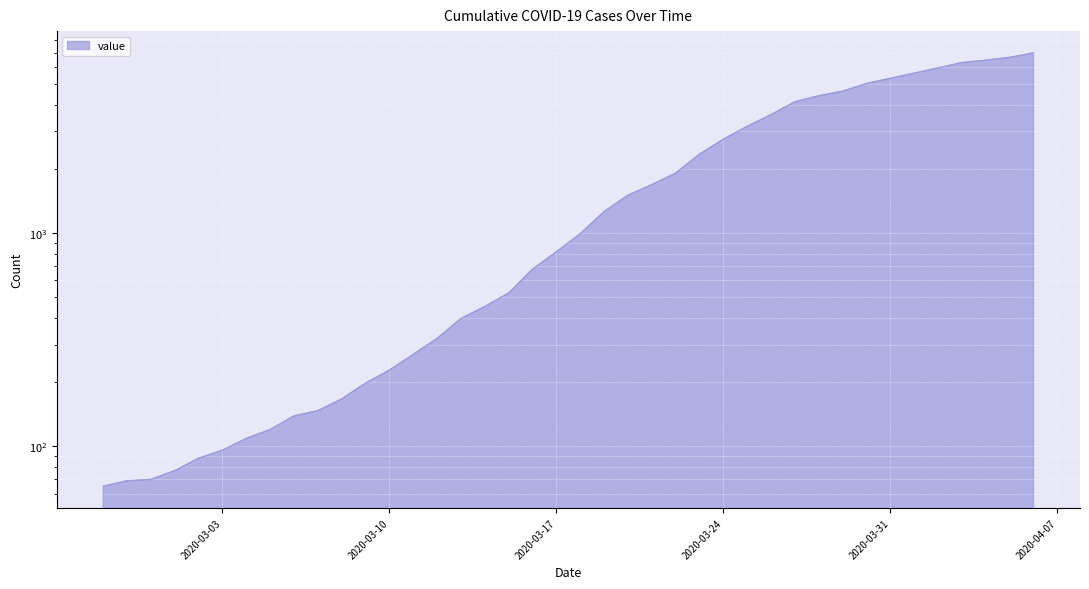

Approximately how many times larger is the value at 2020-03-24 compared to 2020-03-28?

0.6